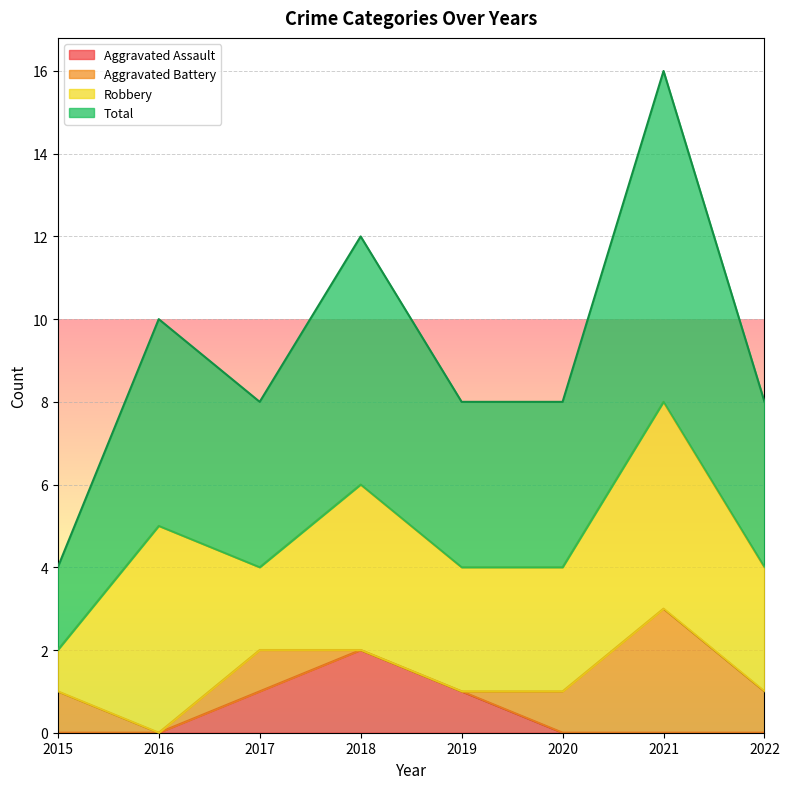

Rank the categories by Aggravated Assault value from highest to lowest.

2018, 2017, 2019, 2015, 2016, 2020, 2021, 2022